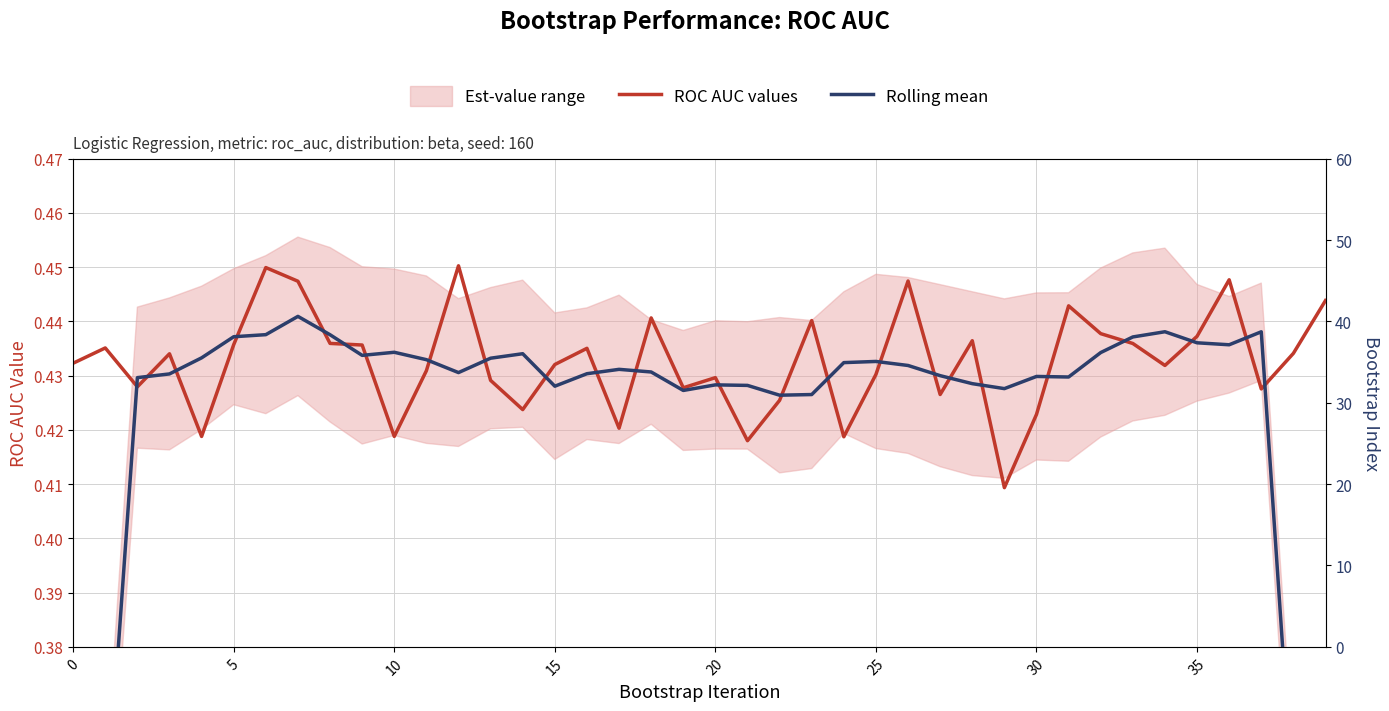

Which has a higher value, 0 or 26?

26